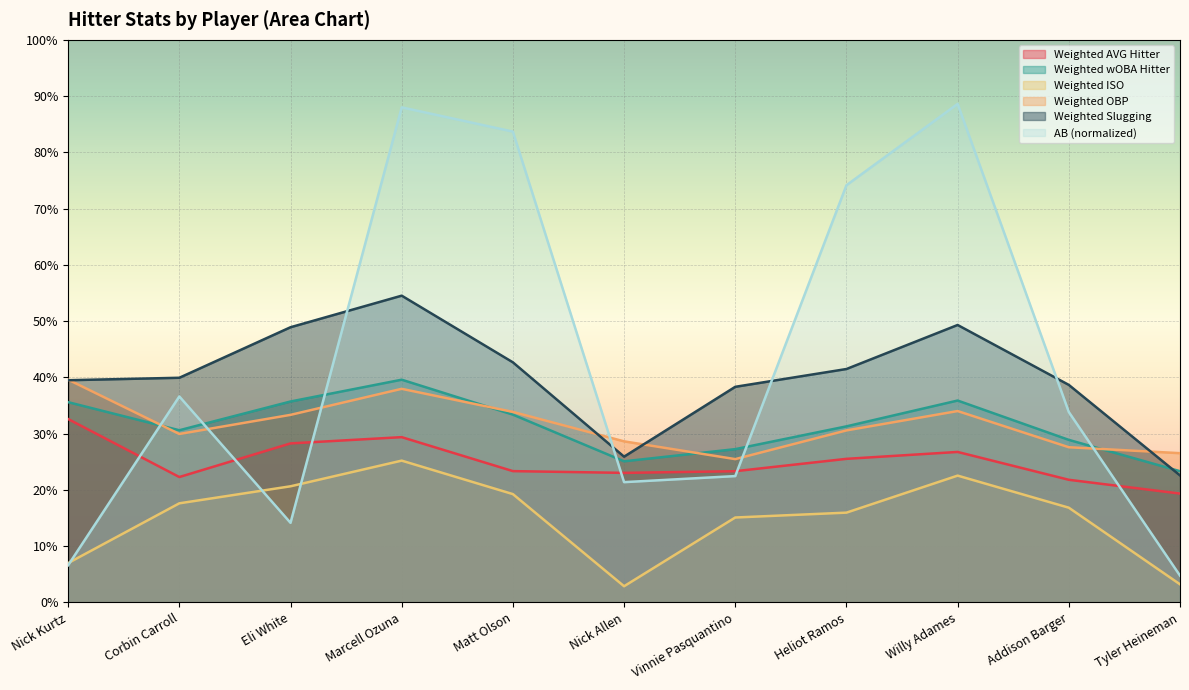

Reading left to right, extract all data points from this chart.

AB: 0.1	0.4	0.1	0.9	0.8	0.2	0.2	0.7	0.9	0.3	0.0
Weighted AVG Hitter: 0.3	0.2	0.3	0.3	0.2	0.2	0.2	0.3	0.3	0.2	0.2
Weighted wOBA Hitter: 0.4	0.3	0.4	0.4	0.3	0.3	0.3	0.3	0.4	0.3	0.2
Weighted ISO: 0.1	0.2	0.2	0.3	0.2	0.0	0.2	0.2	0.2	0.2	0.0
Weighted OBP: 0.4	0.3	0.3	0.4	0.3	0.3	0.3	0.3	0.3	0.3	0.3
Weighted Slugging: 0.4	0.4	0.5	0.5	0.4	0.3	0.4	0.4	0.5	0.4	0.2